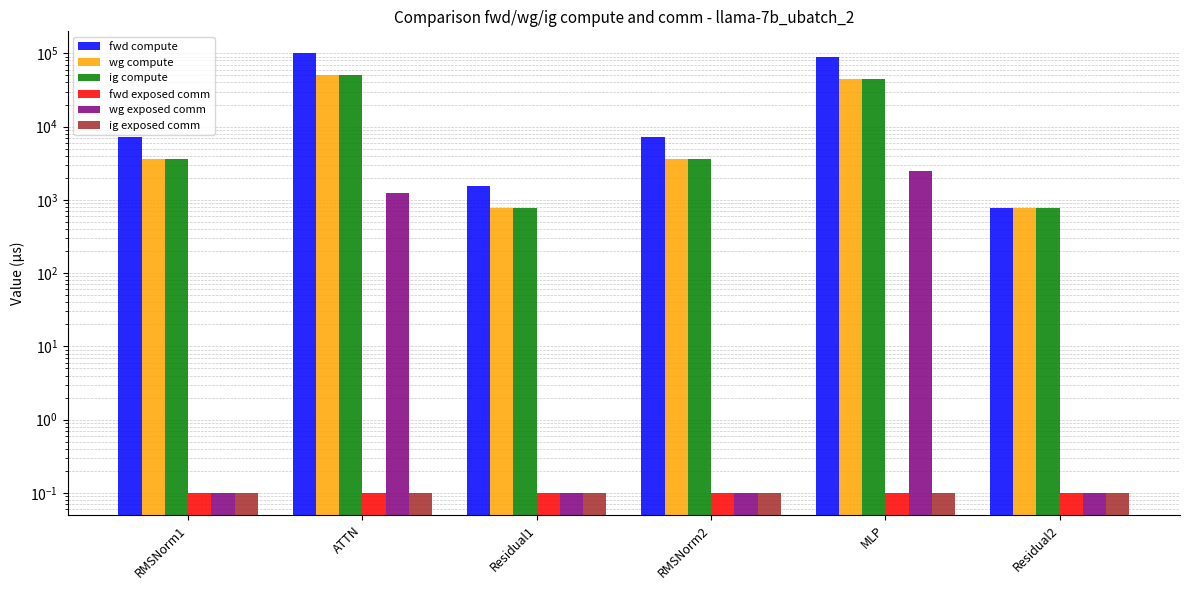

What value does the ig exposed comm series have at Residual1?

0.1